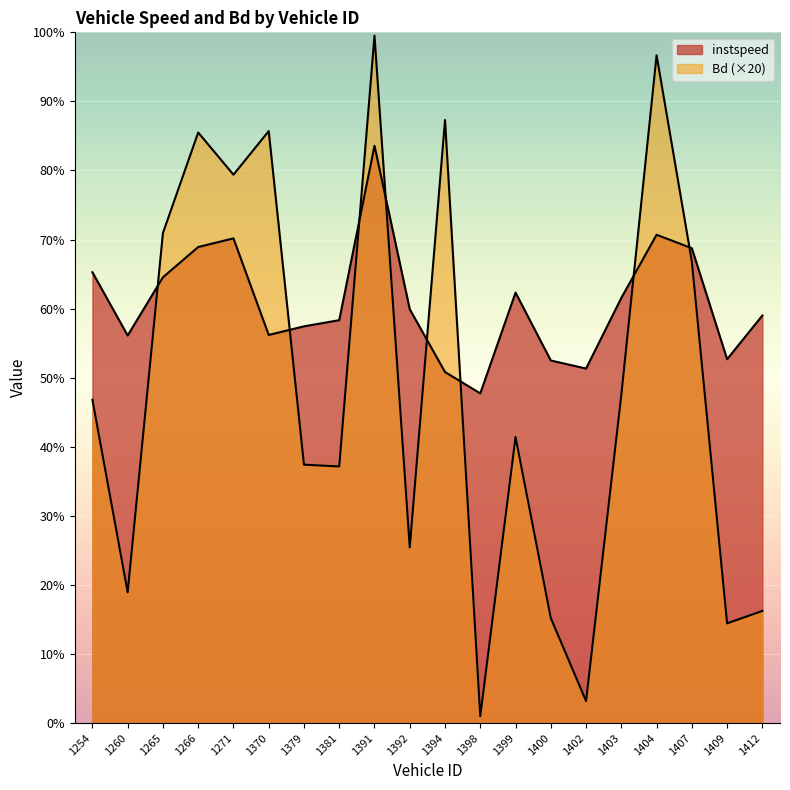

What is the difference between the Bd values at 1392 and 1399?

3.2